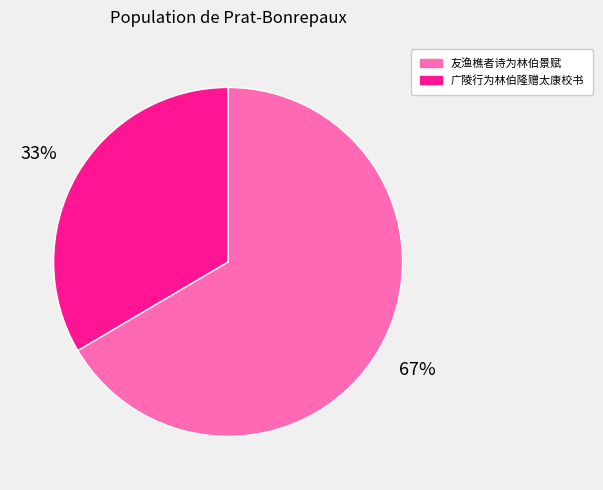

Combined, do 广陵行为林伯隆赠太康校书 and 友渔樵者诗为林伯景赋 account for over 50%?

Yes